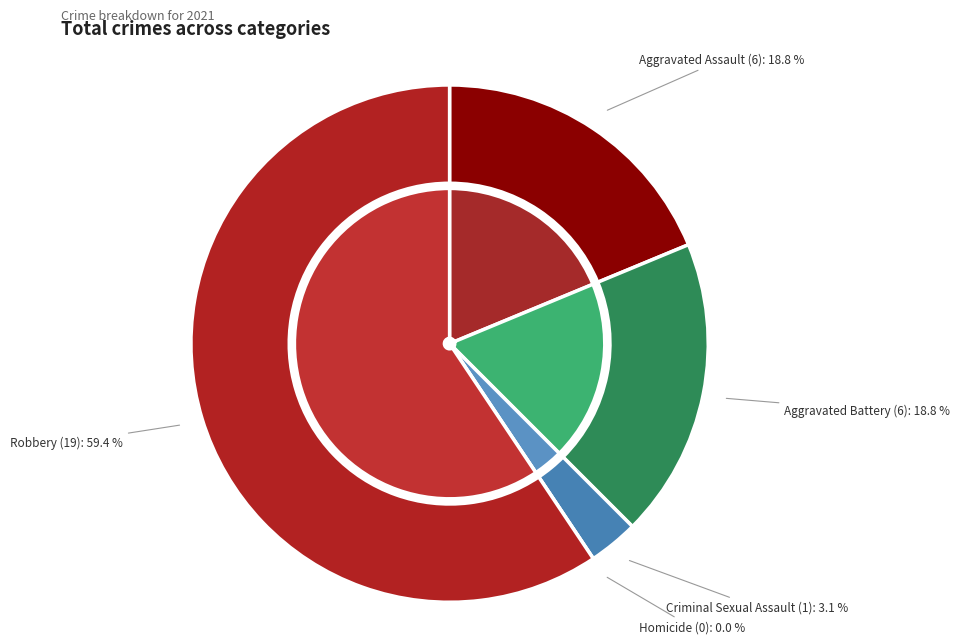

The Aggravated Assault slice represents 11% of the pie. True or false?

False